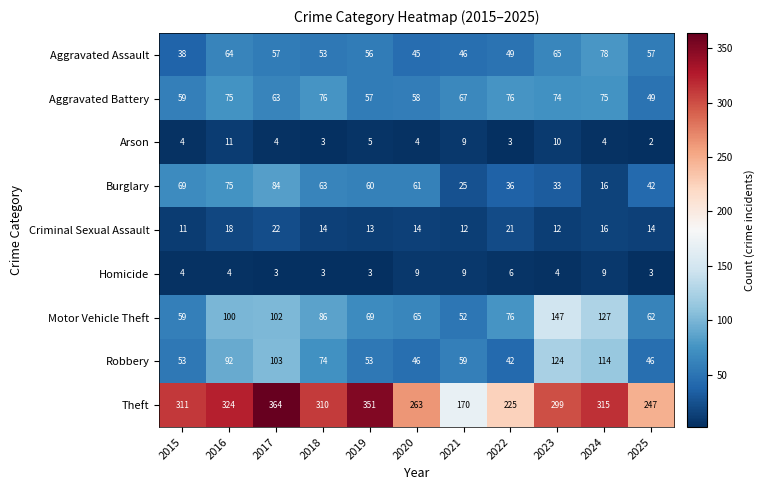

Rank the series by their maximum value, from highest to lowest.

Theft, Motor Vehicle Theft, Robbery, Burglary, Aggravated Assault, Aggravated Battery, Criminal Sexual Assault, Arson, Homicide